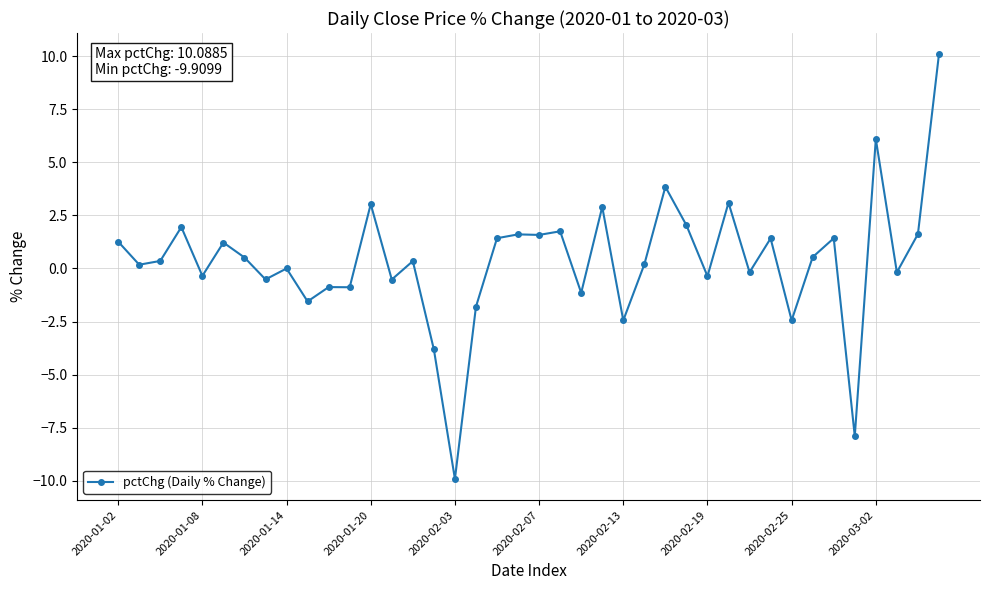

True or false: the data has more than 1 interior local peaks.

True